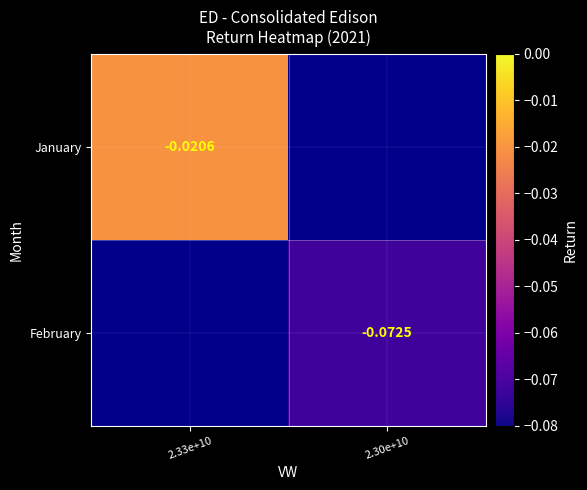

What is the smallest value displayed?

-0.1